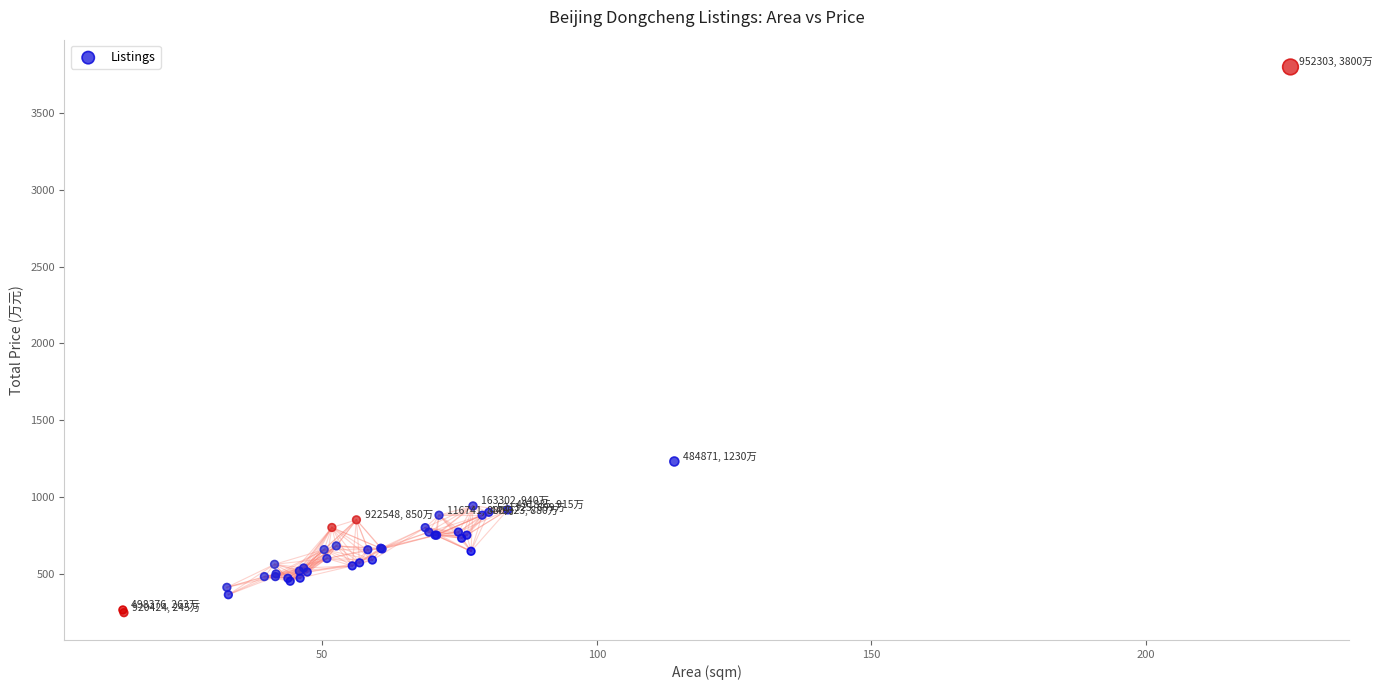

What Y value in the scatter plot is closest to 2022?

1230